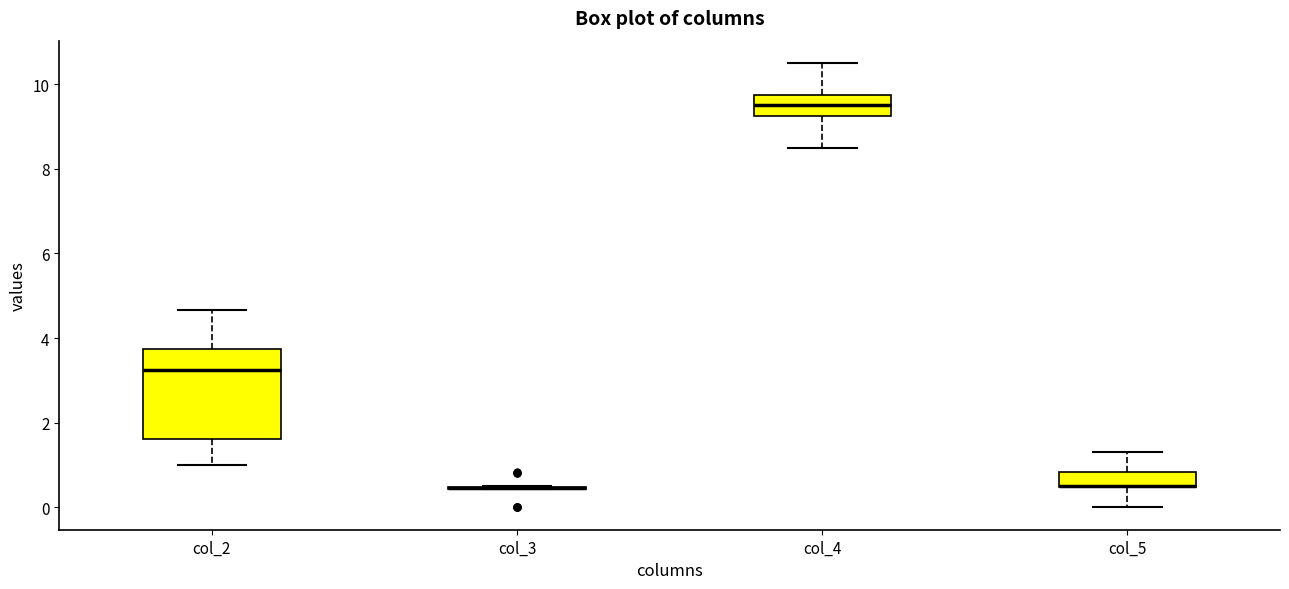

Reading left to right, transcribe this box plot: for each box, give where its median line is, the range the box spans, and where its two whiskers end, as read against the y-axis. The values are not printed on the chart, so give them approximately, as read against the axis.

col_2: median 3.2, box 1.6 to 3.8, whiskers 1.0 to 4.6
col_3: box collapsed to a line at 0.4, whiskers 0.4 to 0.6
col_4: median 9.6, box 9.2 to 9.8, whiskers 8.6 to 10.6
col_5: median 0.6 (drawn on the box's lower edge), box 0.4 to 0.8, whiskers 0.0 to 1.4